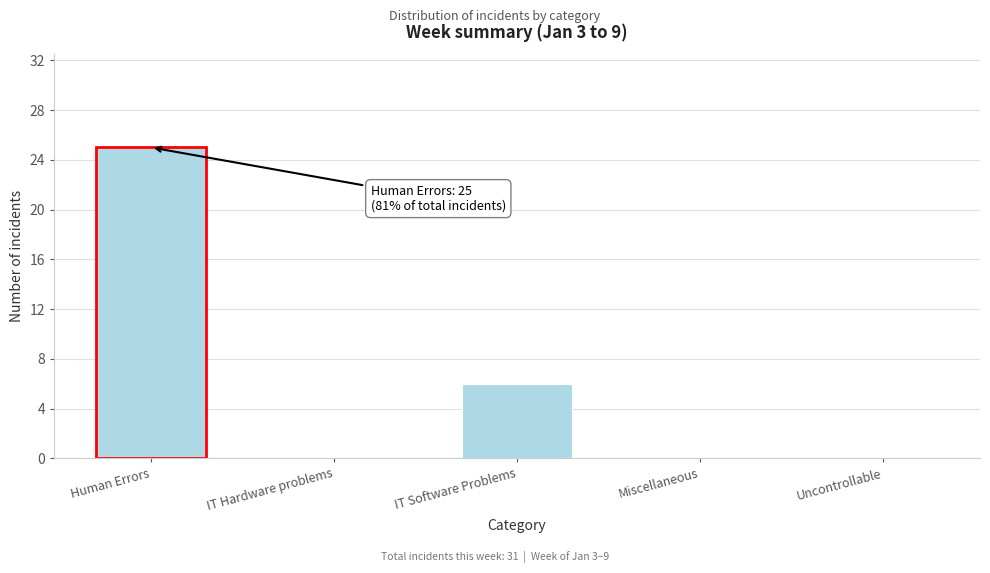

Reading left to right, list all the values displayed in this chart.

Human Errors=25	IT Hardware problems=0	IT Software Problems=6	Miscellaneous=0	Uncontrollable=0